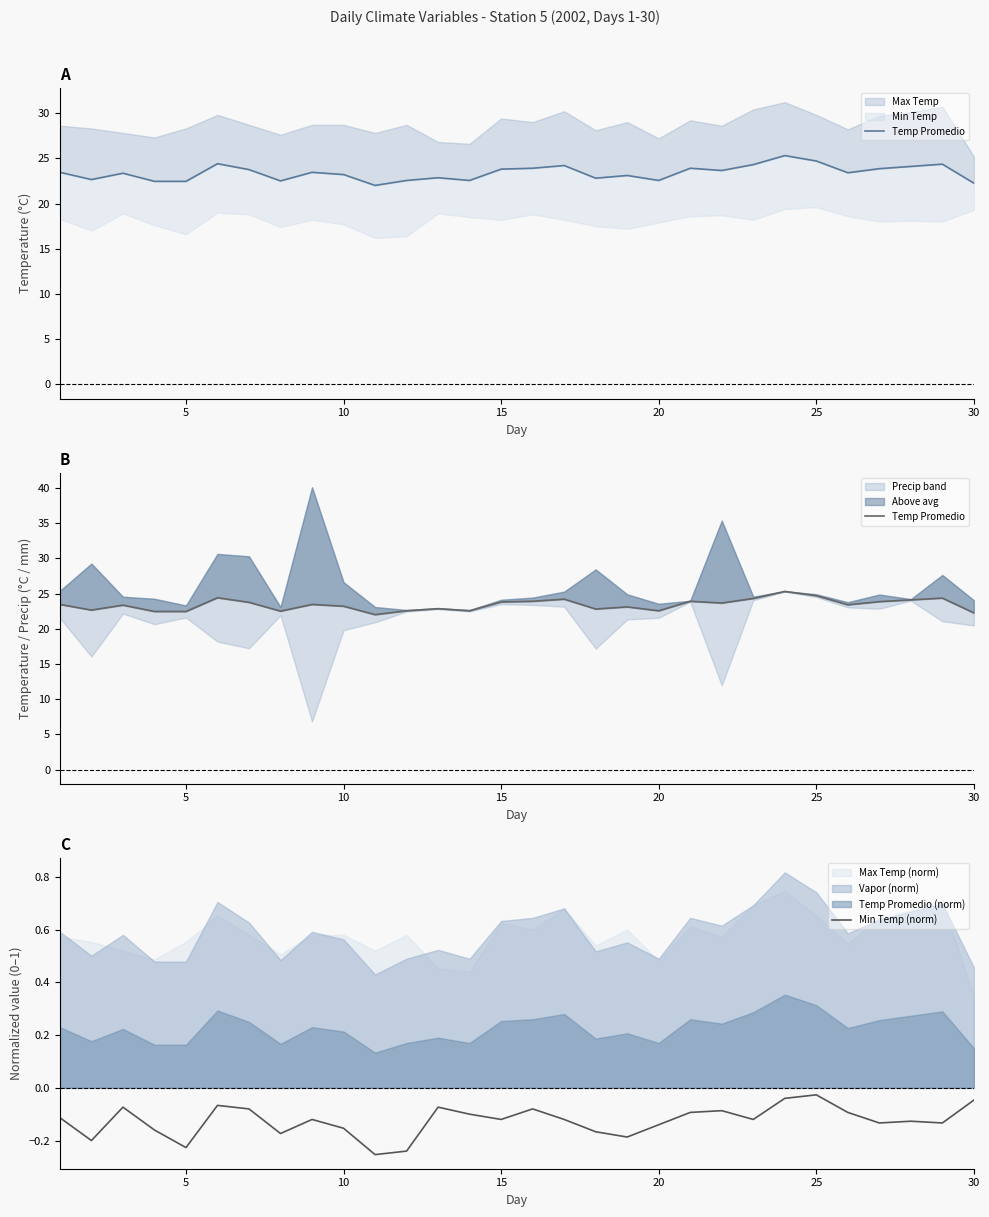

Is the value of Min Temp (norm) at 7 greater than the value of Temp Promedio at 29?

No